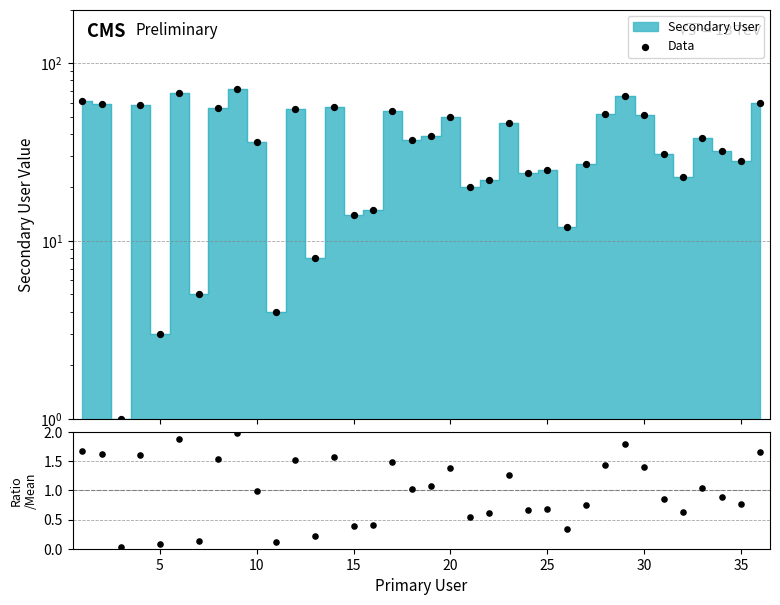

Which series contains the lowest Y value?

Ratio